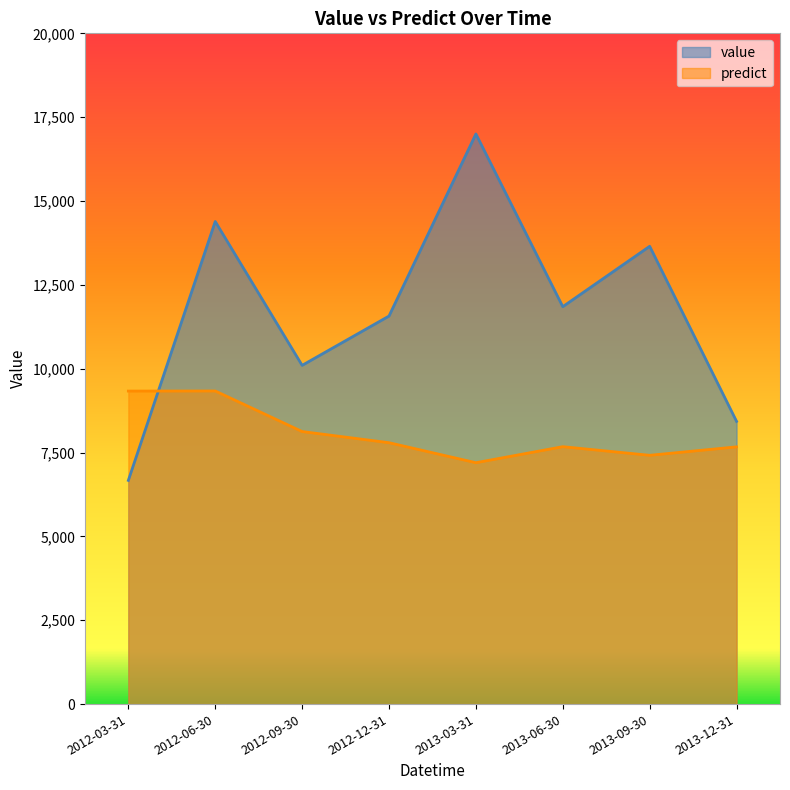

Does the chart display data point markers on the line(s)?

No